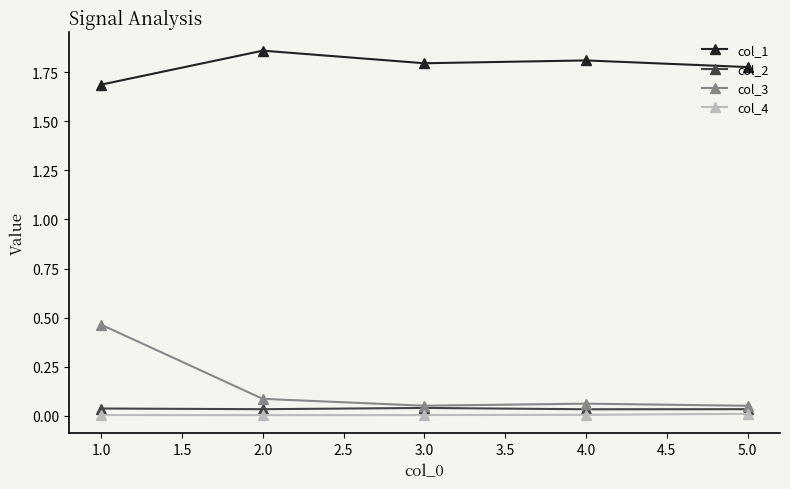

The value of col_2 at 5.0 is 0.0. True or false?

True